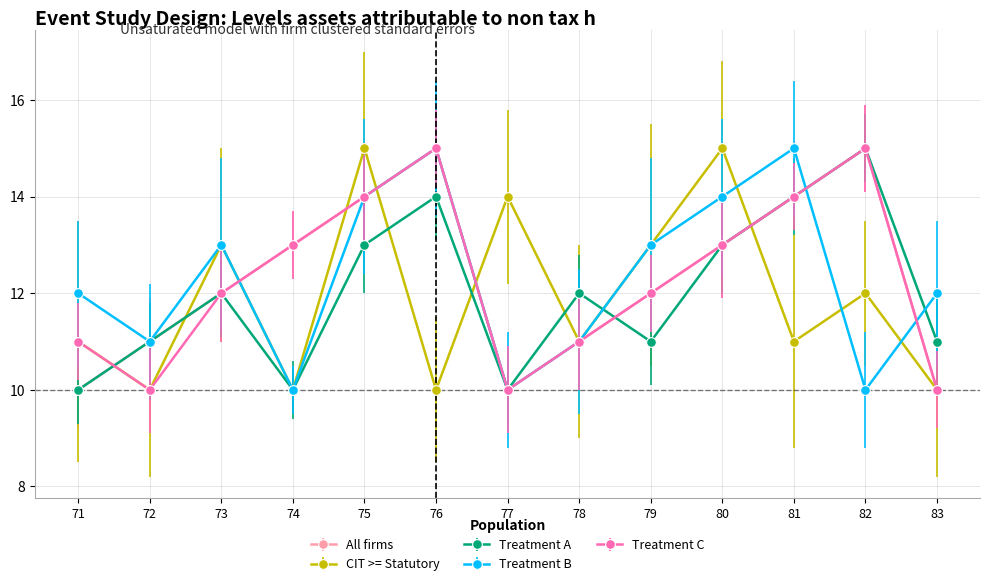

Does the chart have visible grid lines?

Yes